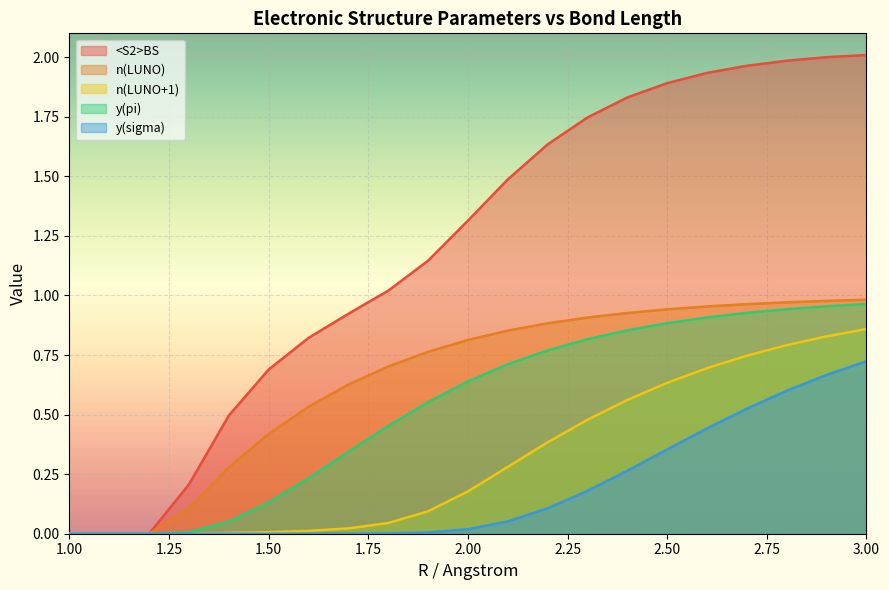

Reading right to left, extract all data points from this chart.

<S2>BS: 3.0=2.0	2.9=2.0	2.8=2.0	2.7=2.0	2.6=1.9	2.5=1.9	2.4=1.8	2.3=1.7	2.2=1.6	2.1=1.5	2.0=1.3	1.9=1.1	1.8=1.0	1.7=0.9	1.6=0.8	1.5=0.7	1.4=0.5	1.3=0.2	1.2=0.0	1.1=0.0	1.0=0.0
n(LUNO): 3.0=1.0	2.9=1.0	2.8=1.0	2.7=1.0	2.6=1.0	2.5=0.9	2.4=0.9	2.3=0.9	2.2=0.9	2.1=0.9	2.0=0.8	1.9=0.8	1.8=0.7	1.7=0.6	1.6=0.5	1.5=0.4	1.4=0.3	1.3=0.1	1.2=0.0	1.1=0.0	1.0=0.0
n(LUNO+1): 3.0=0.9	2.9=0.8	2.8=0.8	2.7=0.7	2.6=0.7	2.5=0.6	2.4=0.6	2.3=0.5	2.2=0.4	2.1=0.3	2.0=0.2	1.9=0.1	1.8=0.0	1.7=0.0	1.6=0.0	1.5=0.0	1.4=0.0	1.3=0.0	1.2=0.0	1.1=0.0	1.0=0.0
y(pi): 3.0=1.0	2.9=1.0	2.8=0.9	2.7=0.9	2.6=0.9	2.5=0.9	2.4=0.9	2.3=0.8	2.2=0.8	2.1=0.7	2.0=0.6	1.9=0.6	1.8=0.5	1.7=0.3	1.6=0.2	1.5=0.1	1.4=0.1	1.3=0.0	1.2=0.0	1.1=0.0	1.0=0.0
y(sigma): 3.0=0.7	2.9=0.7	2.8=0.6	2.7=0.5	2.6=0.4	2.5=0.4	2.4=0.3	2.3=0.2	2.2=0.1	2.1=0.1	2.0=0.0	1.9=0.0	1.8=0.0	1.7=0.0	1.6=0.0	1.5=0.0	1.4=0.0	1.3=0.0	1.2=0.0	1.1=0.0	1.0=0.0